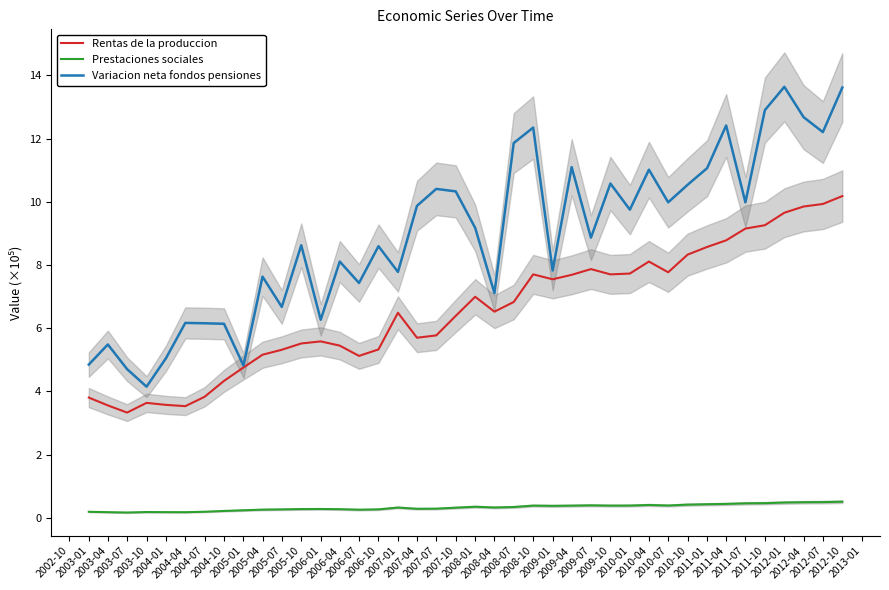

True or false: Prestaciones sociales and Variacion neta fondos pensiones cross at least once.

False